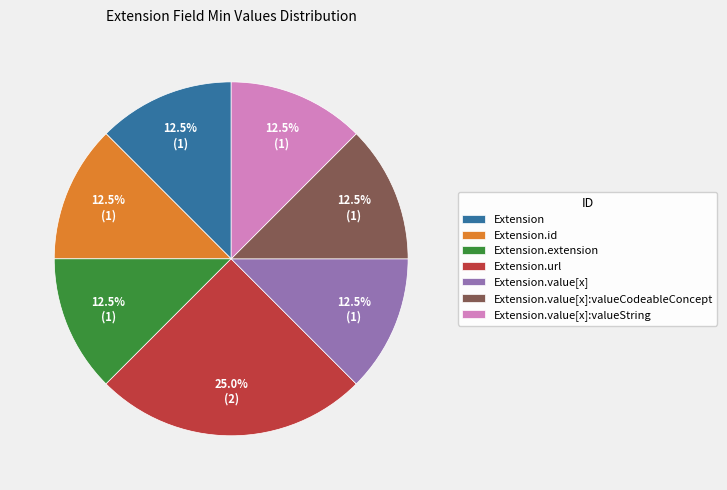

Does Extension account for over 50% of the chart?

No